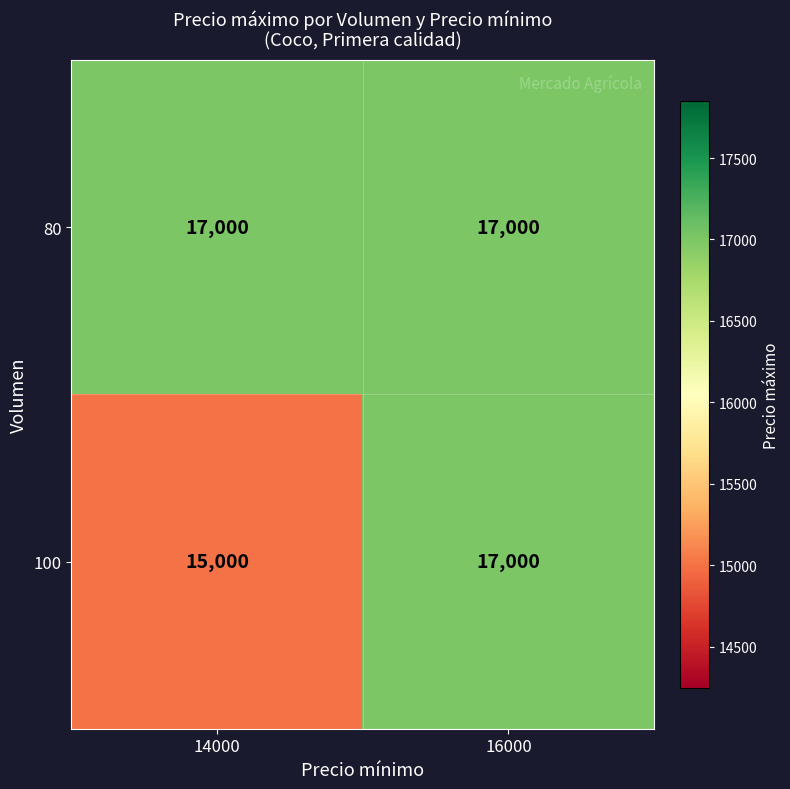

Which series has the largest total across all categories?

80